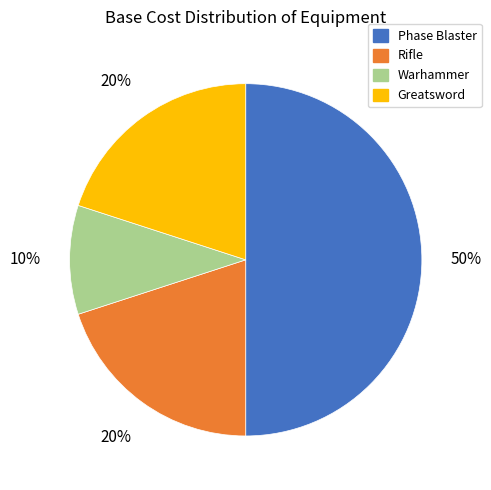

Which has a higher value, Phase Blaster or Greatsword?

Phase Blaster